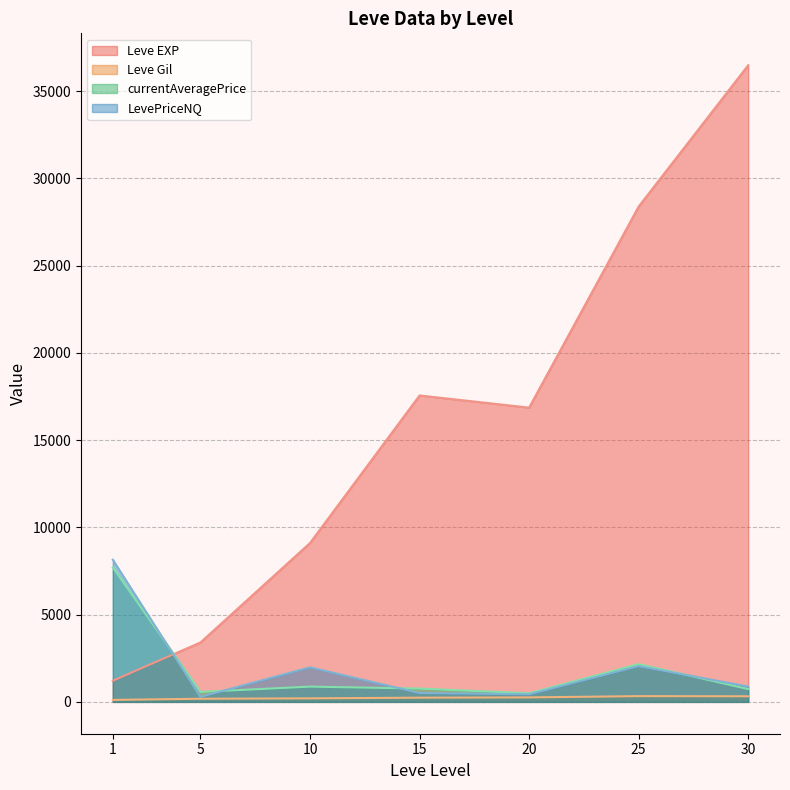

At which category does currentAveragePrice reach its first local peak?

1